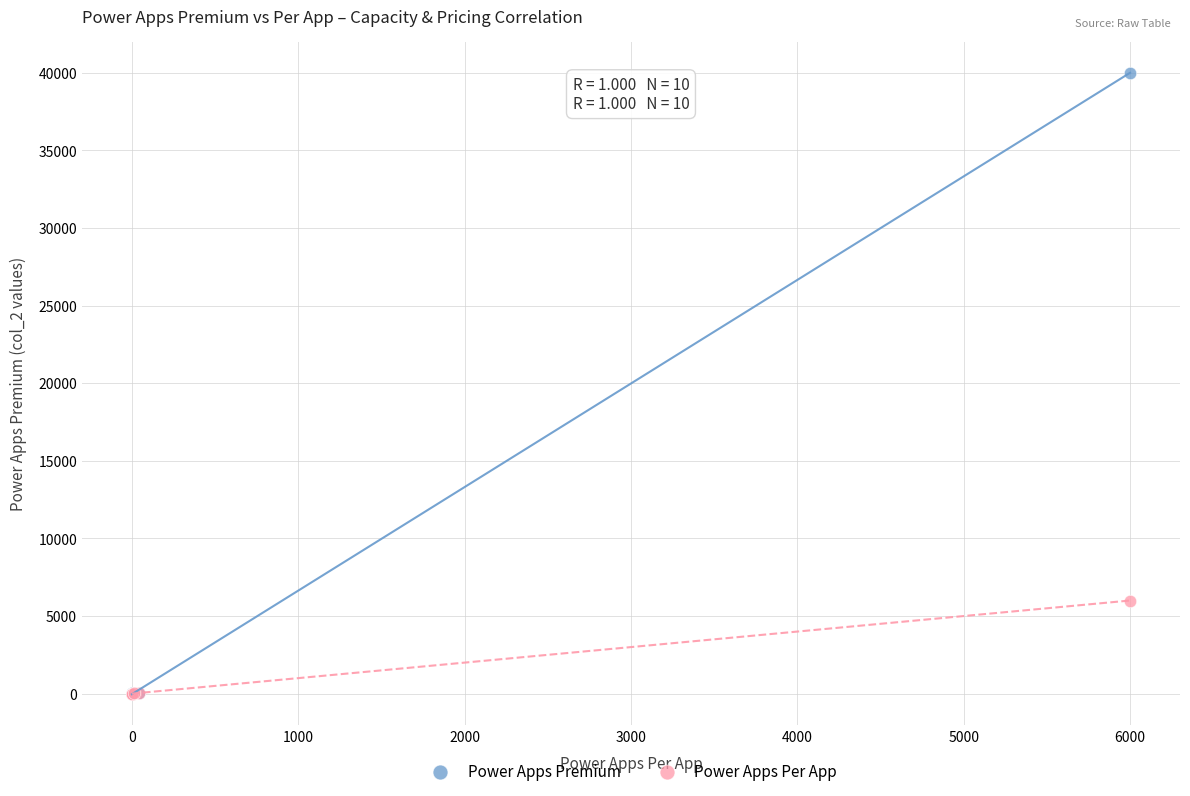

Which series has the widest spread of Y values?

Power Apps Premium